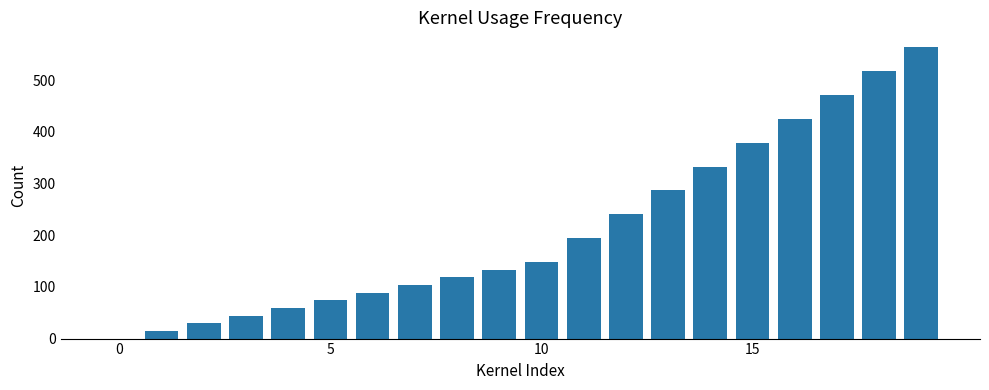

What is the greatest value displayed?

564.5